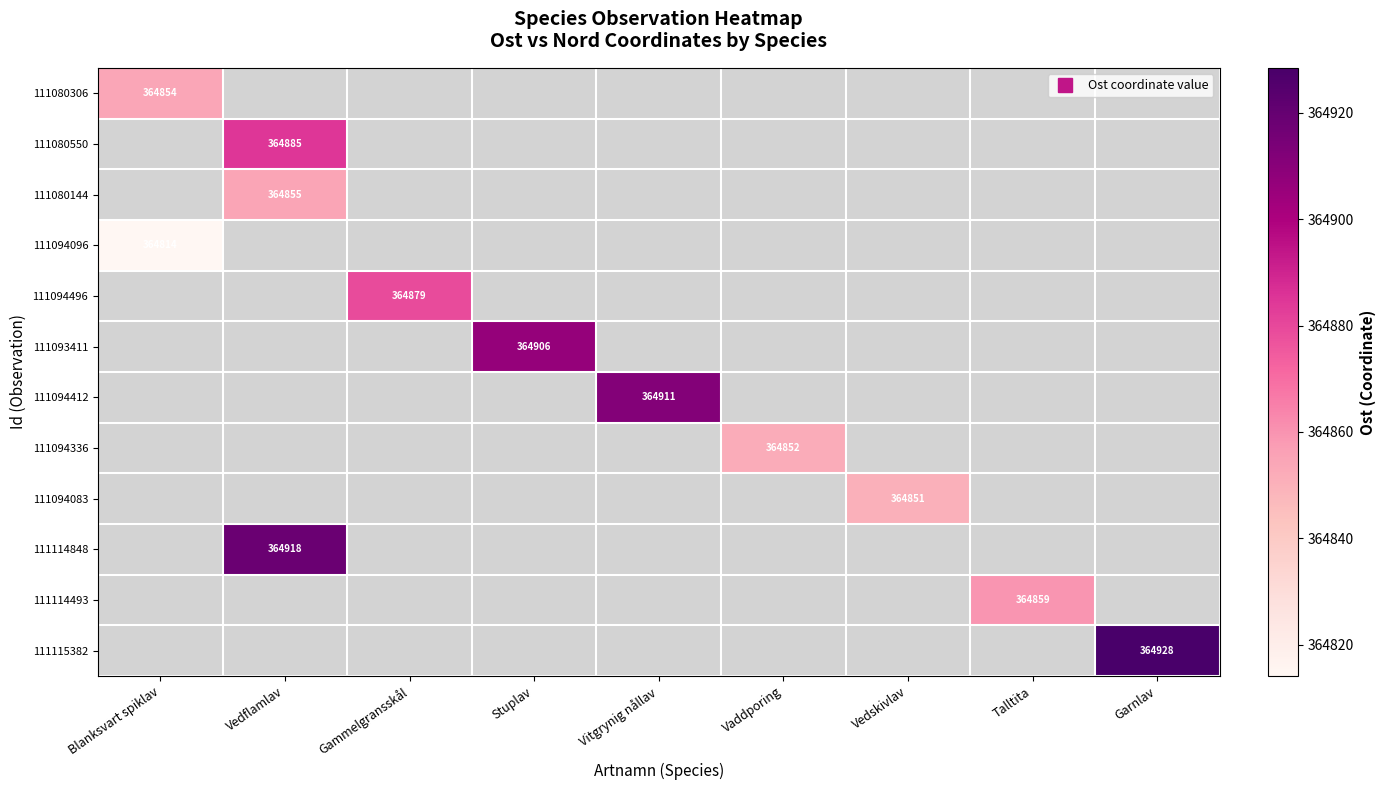

At how many categories does at least one series exceed 364868?

5